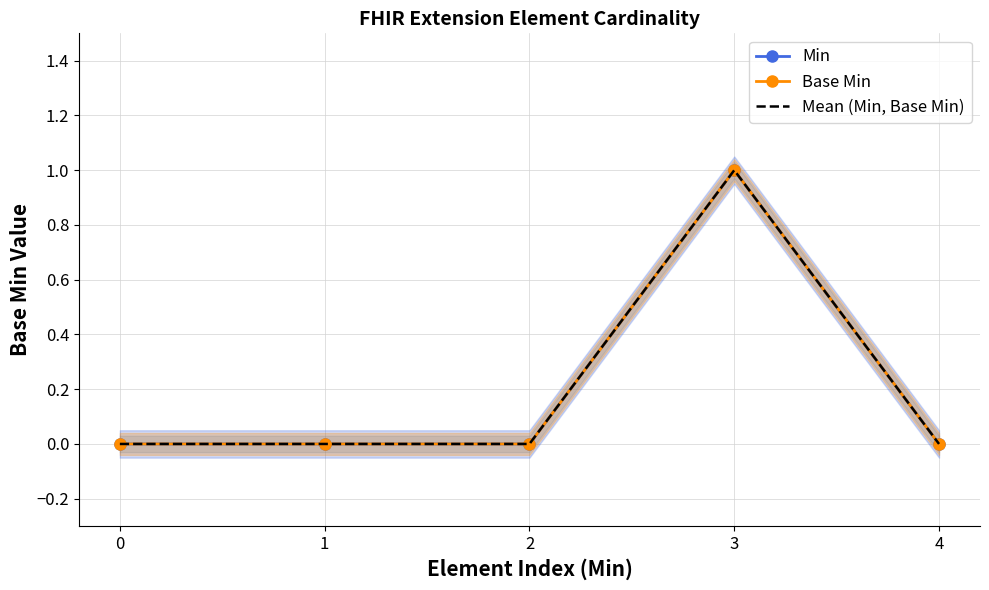

At which category does Base Min reach its first local peak?

3